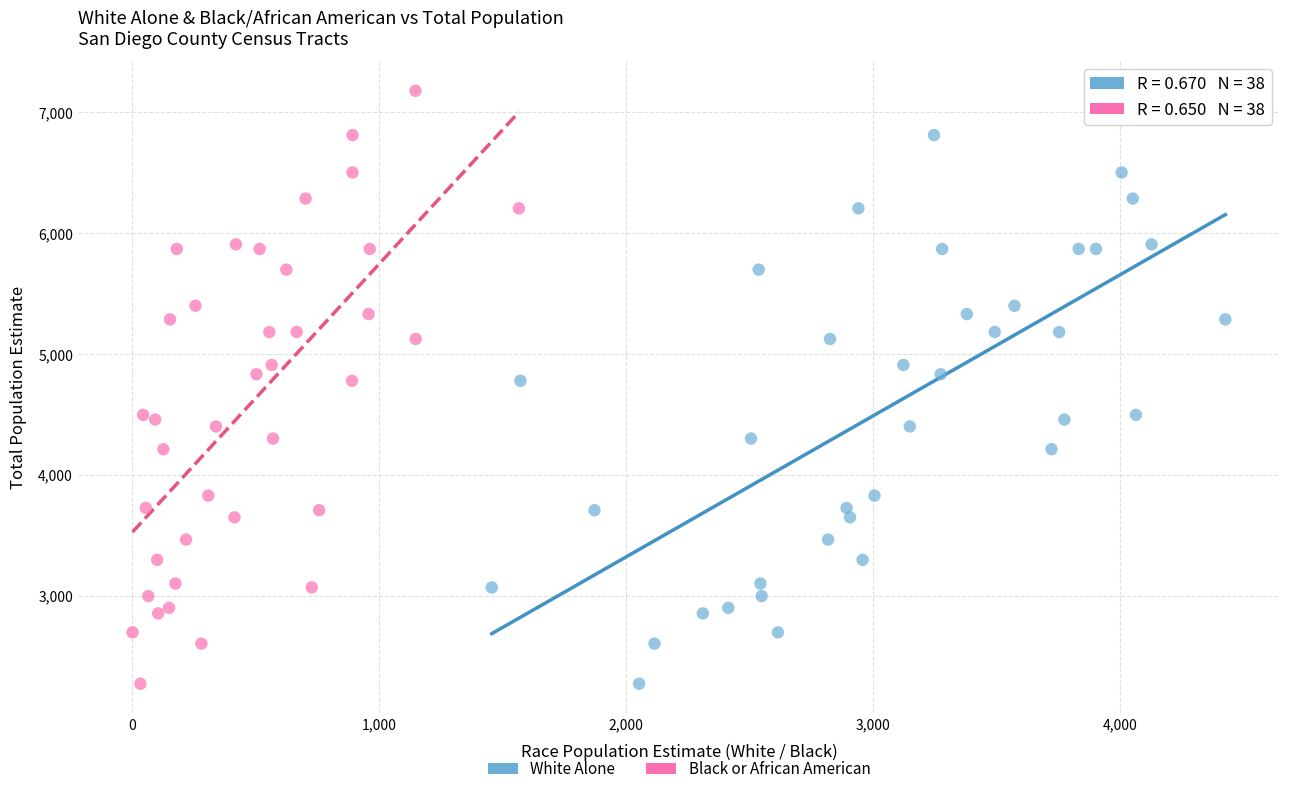

What are all the series names shown in the legend?

White Alone, Black or African American